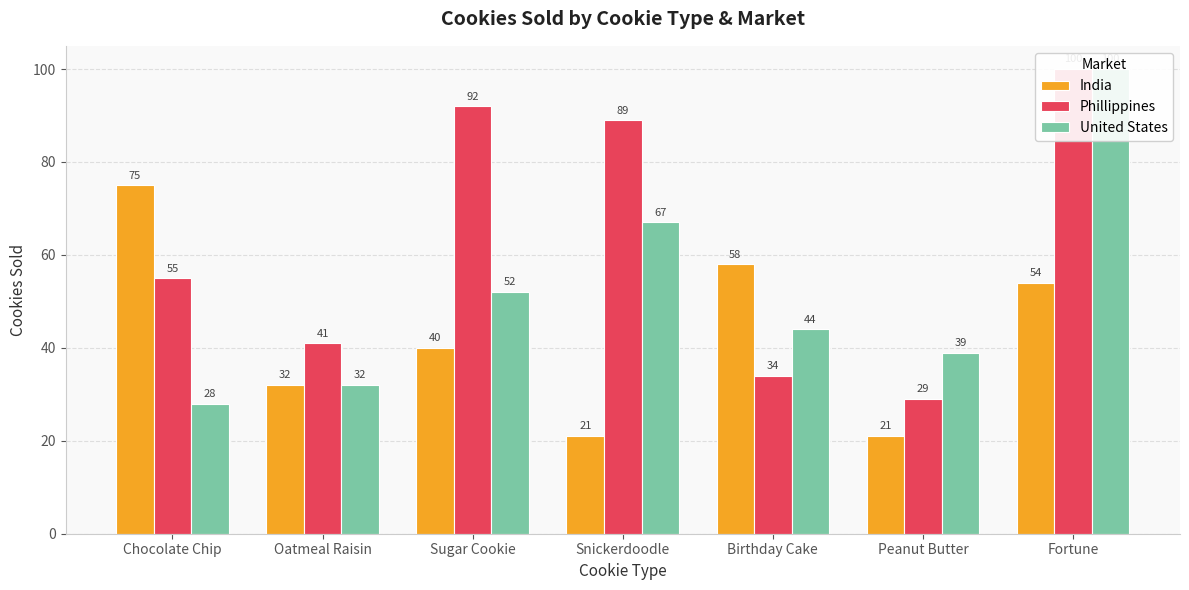

What is the sum of all United States values?

362